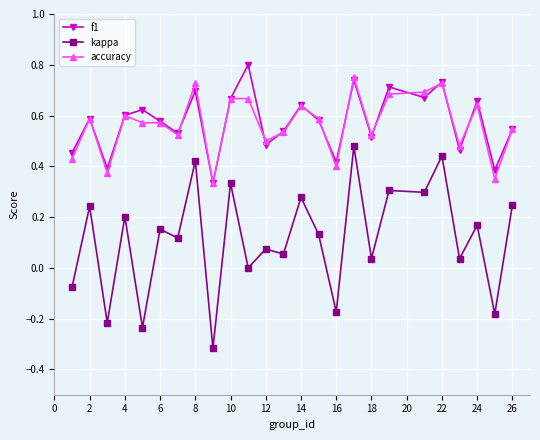

In f1, how many points are lower than both neighbors (excluding endpoints)?

9